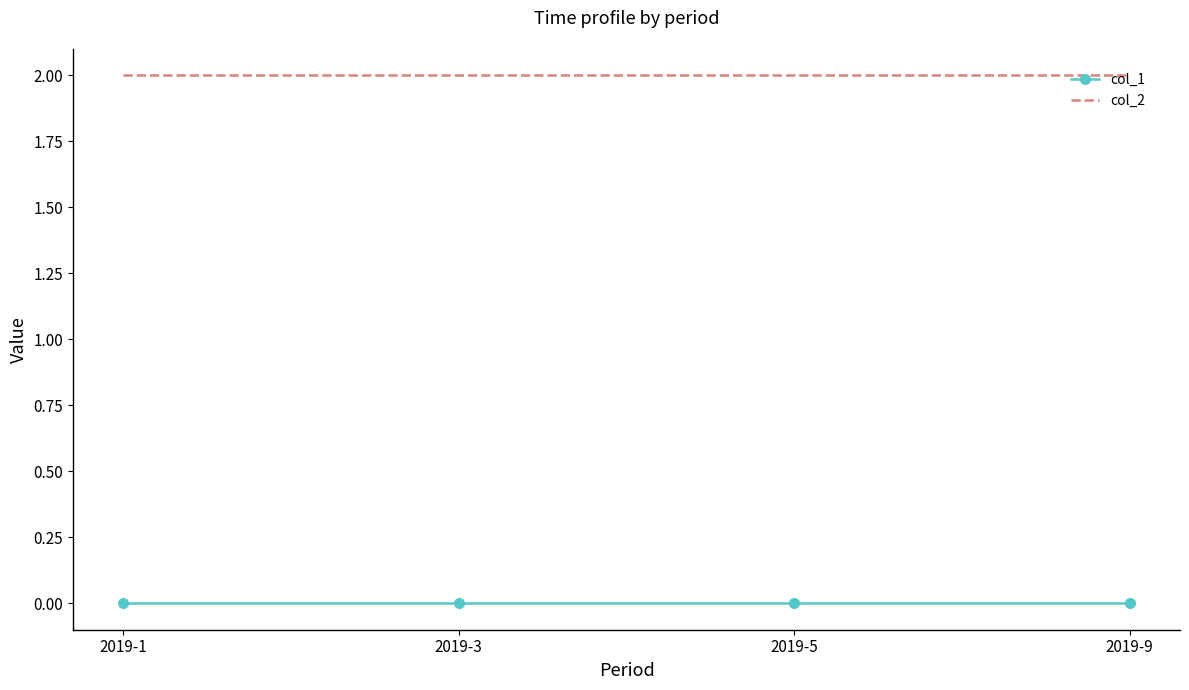

True or false: col_1 and col_2 intersect in this chart.

False